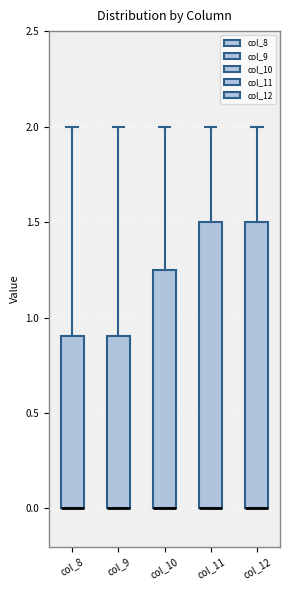

Where is the upper edge of the box for col_9 on the y-axis? The values are not printed on the chart, so give them approximately, as read against the axis.

0.90